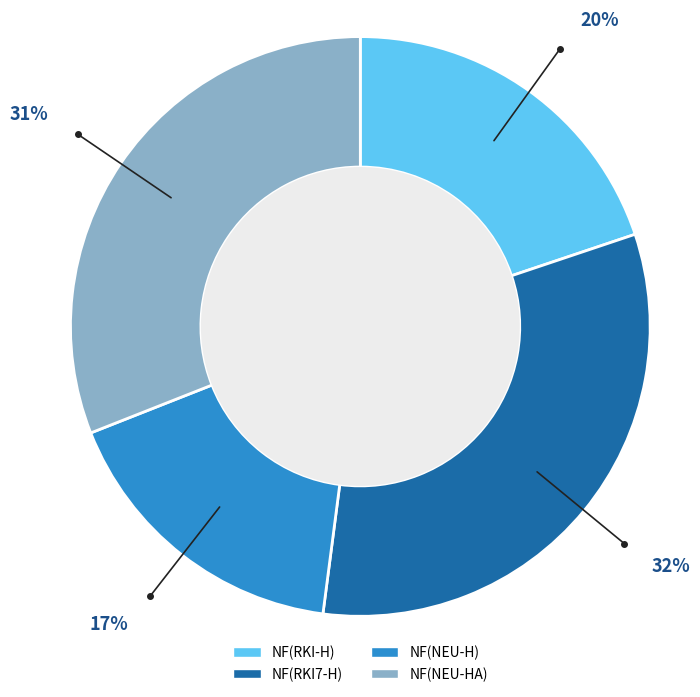

What is the ratio of the value at NF(RKI-H) to the value at NF(RKI7-H)?

0.6